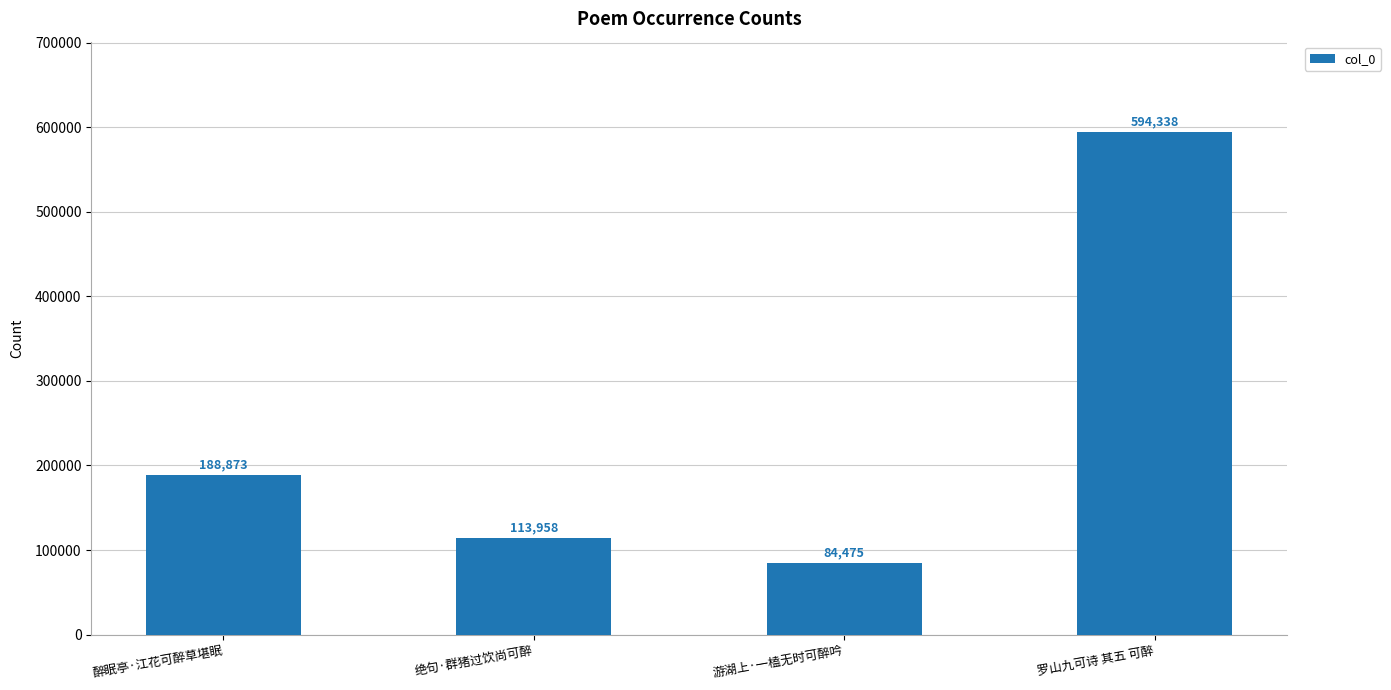

Which has a higher value, 醉眠亭·江花可醉草堪眠 or 绝句·群猪过饮尚可醉?

醉眠亭·江花可醉草堪眠